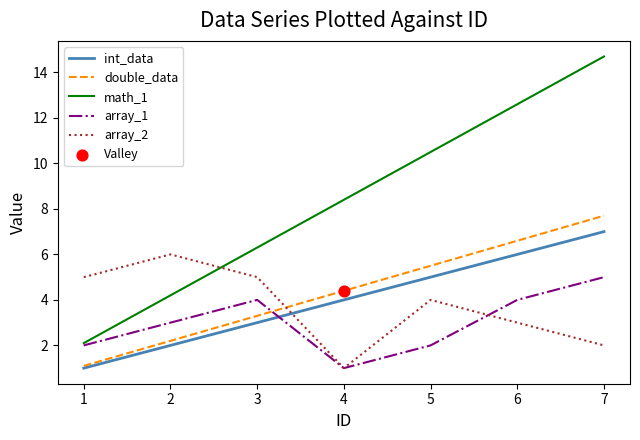

Which series has the largest total across all categories?

math_1